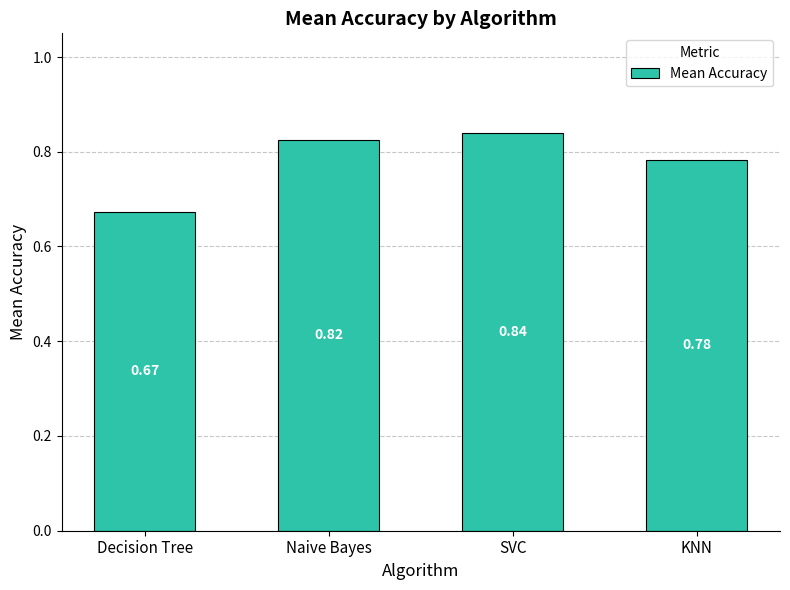

What is the label of the 4th bar from the right?

Decision Tree